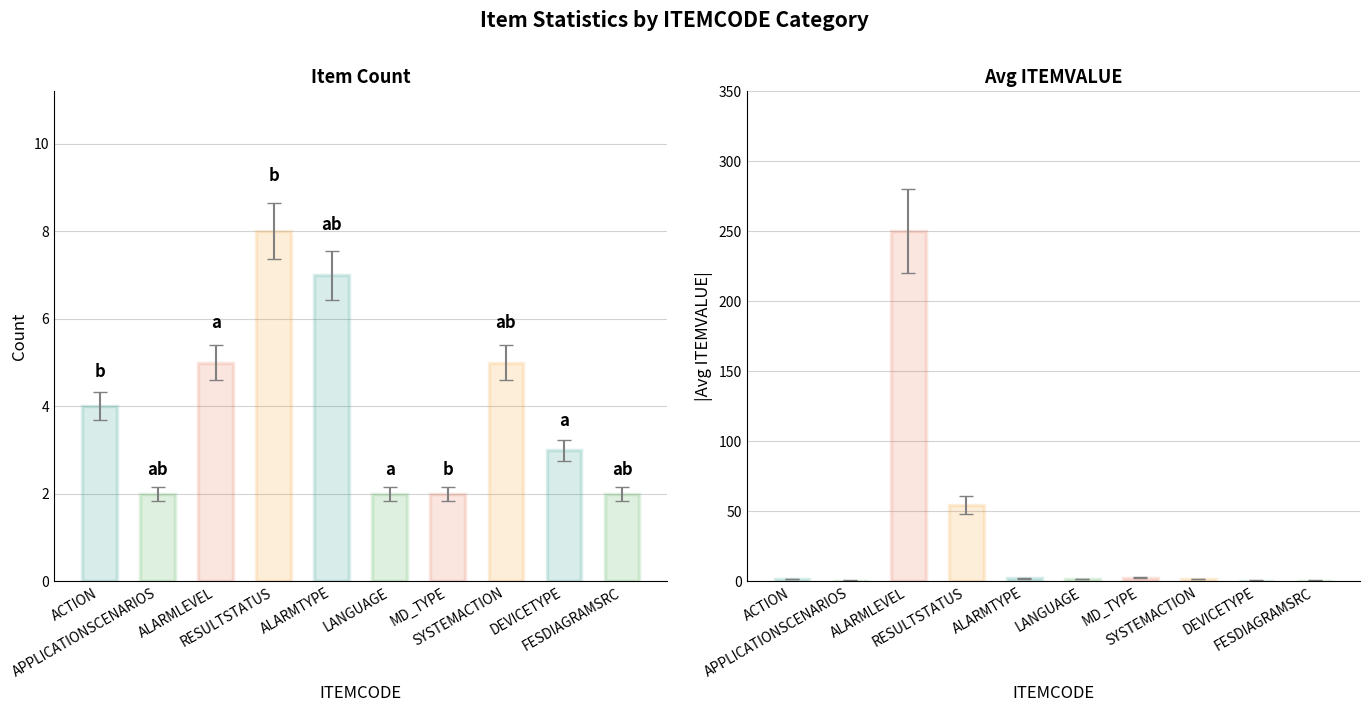

What is the label of the 2nd bar from the left?

APPLICATIONSCENARIOS